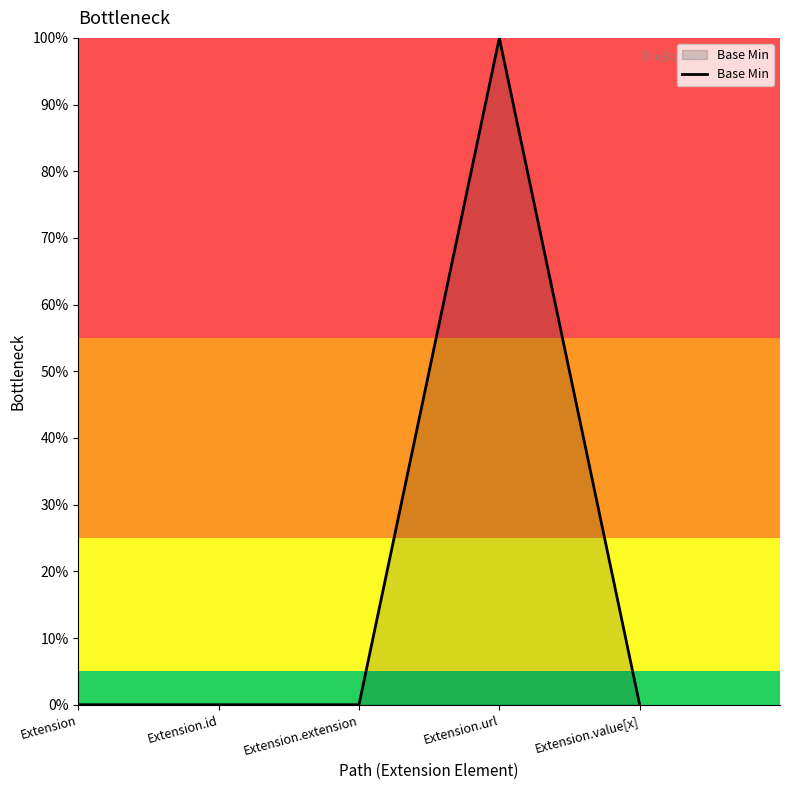

Does the chart have visible grid lines?

No